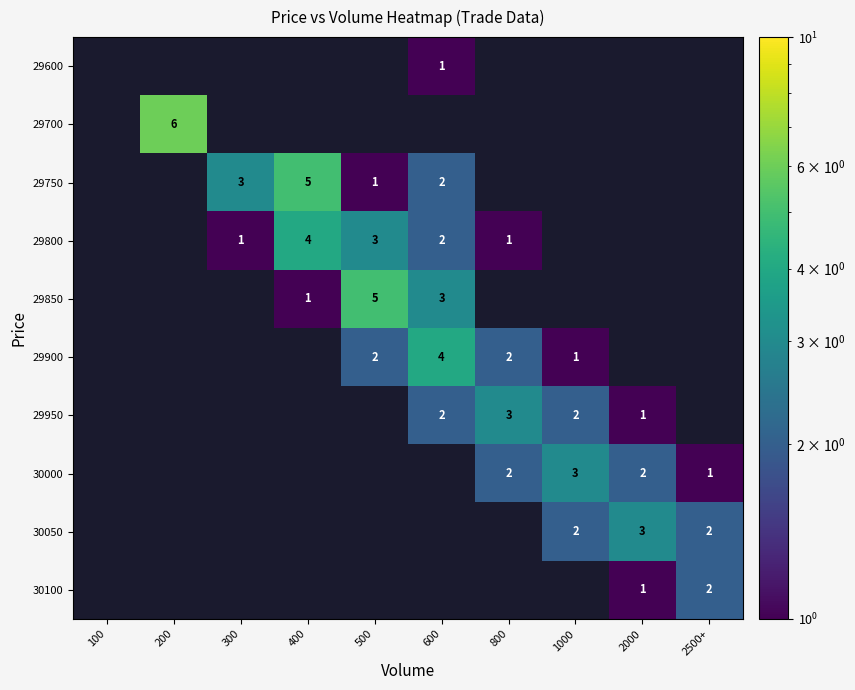

The 29800 series shows 1 at 500. True or false?

False